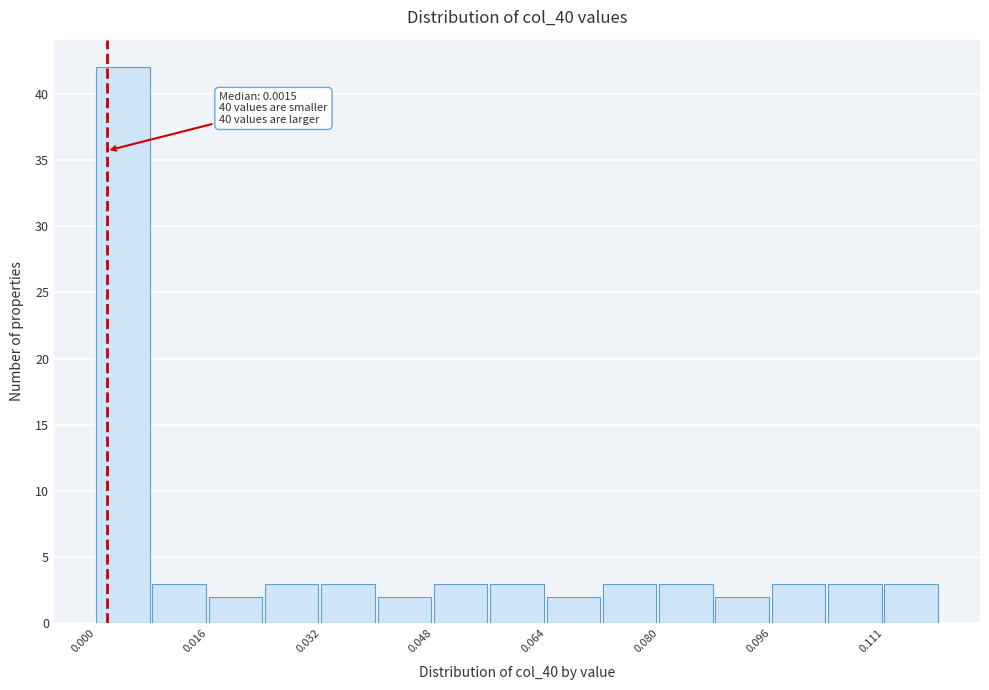

Read against the x-axis, roughly where is the centre of the tallest bar?

0.004